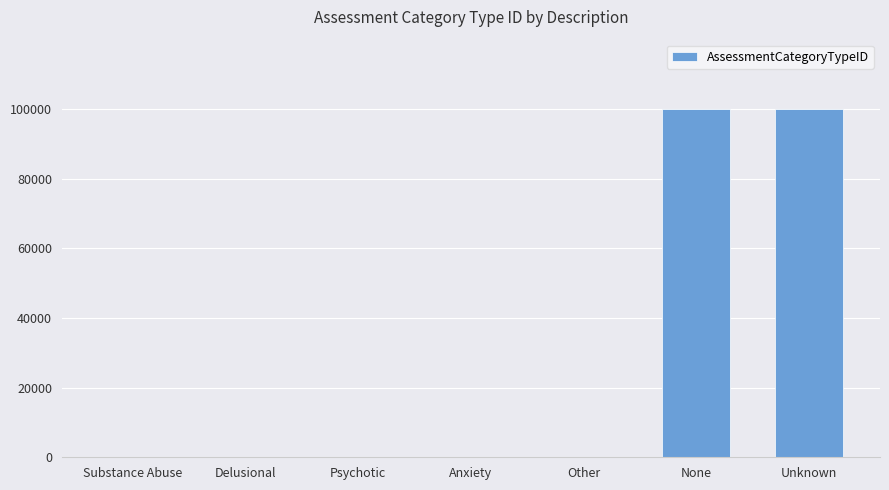

What value does the data have at Other?

5